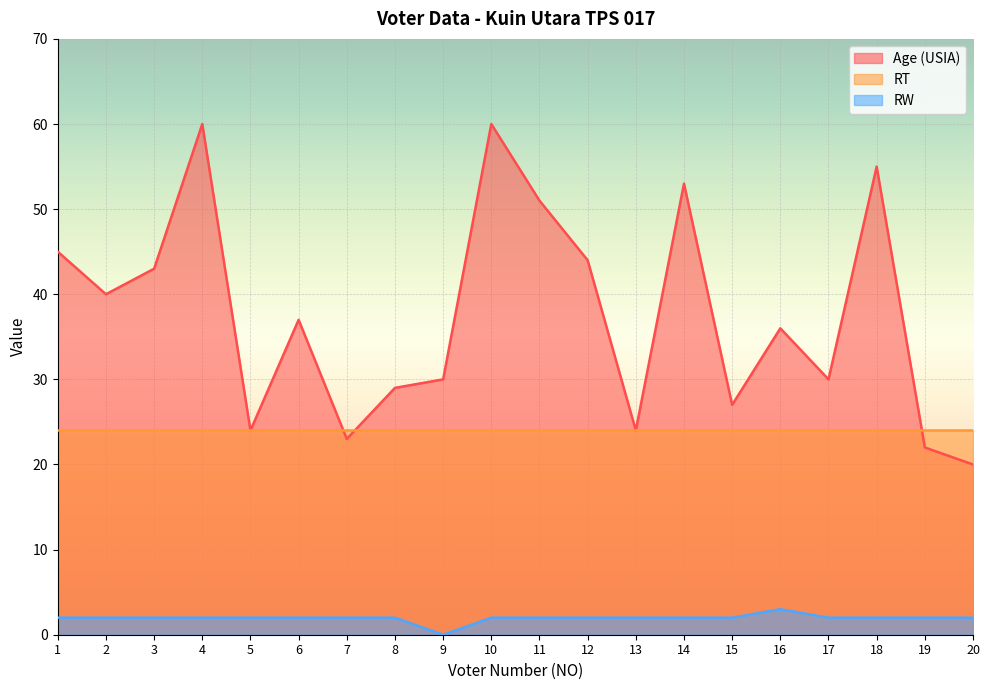

At which label does RW reach its minimum?

9